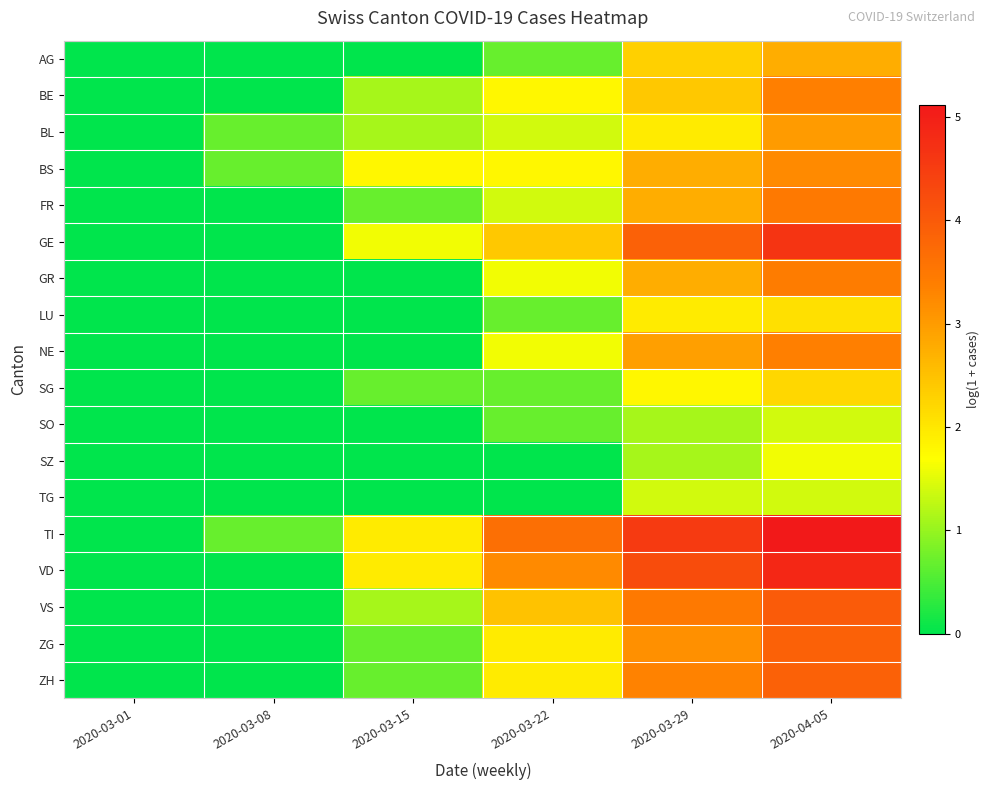

Which label corresponds to the smallest value in the chart?

2020-03-01